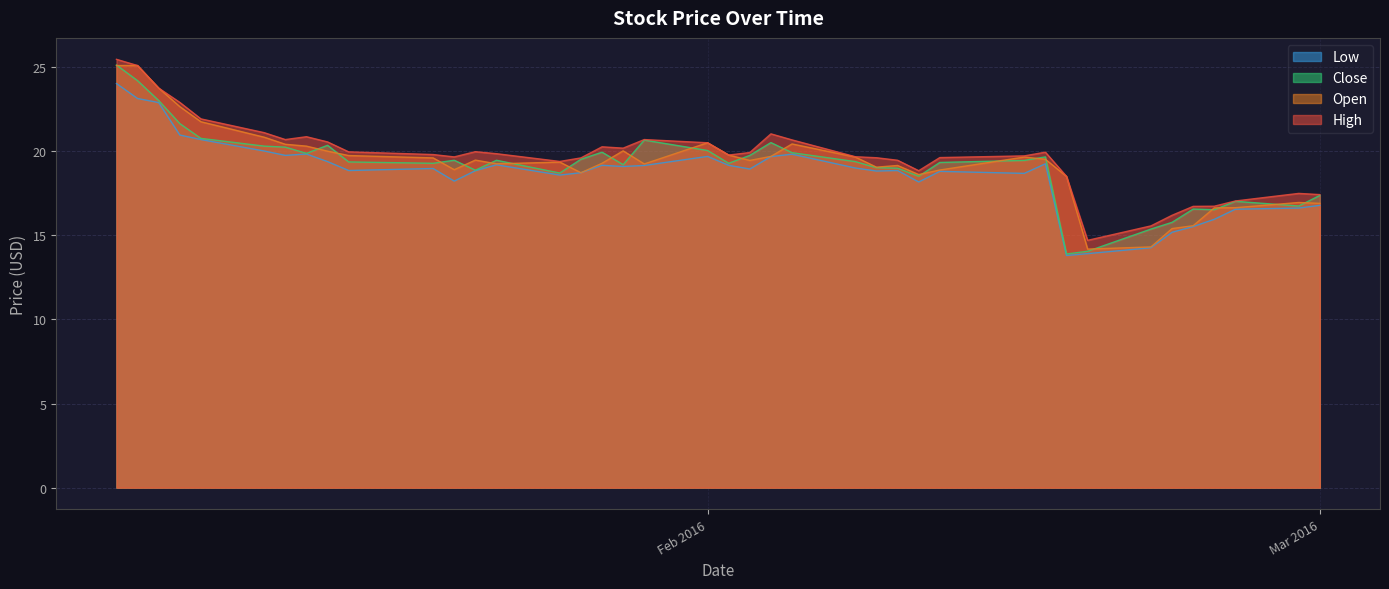

What is the maximum value shown in the chart?

25.5